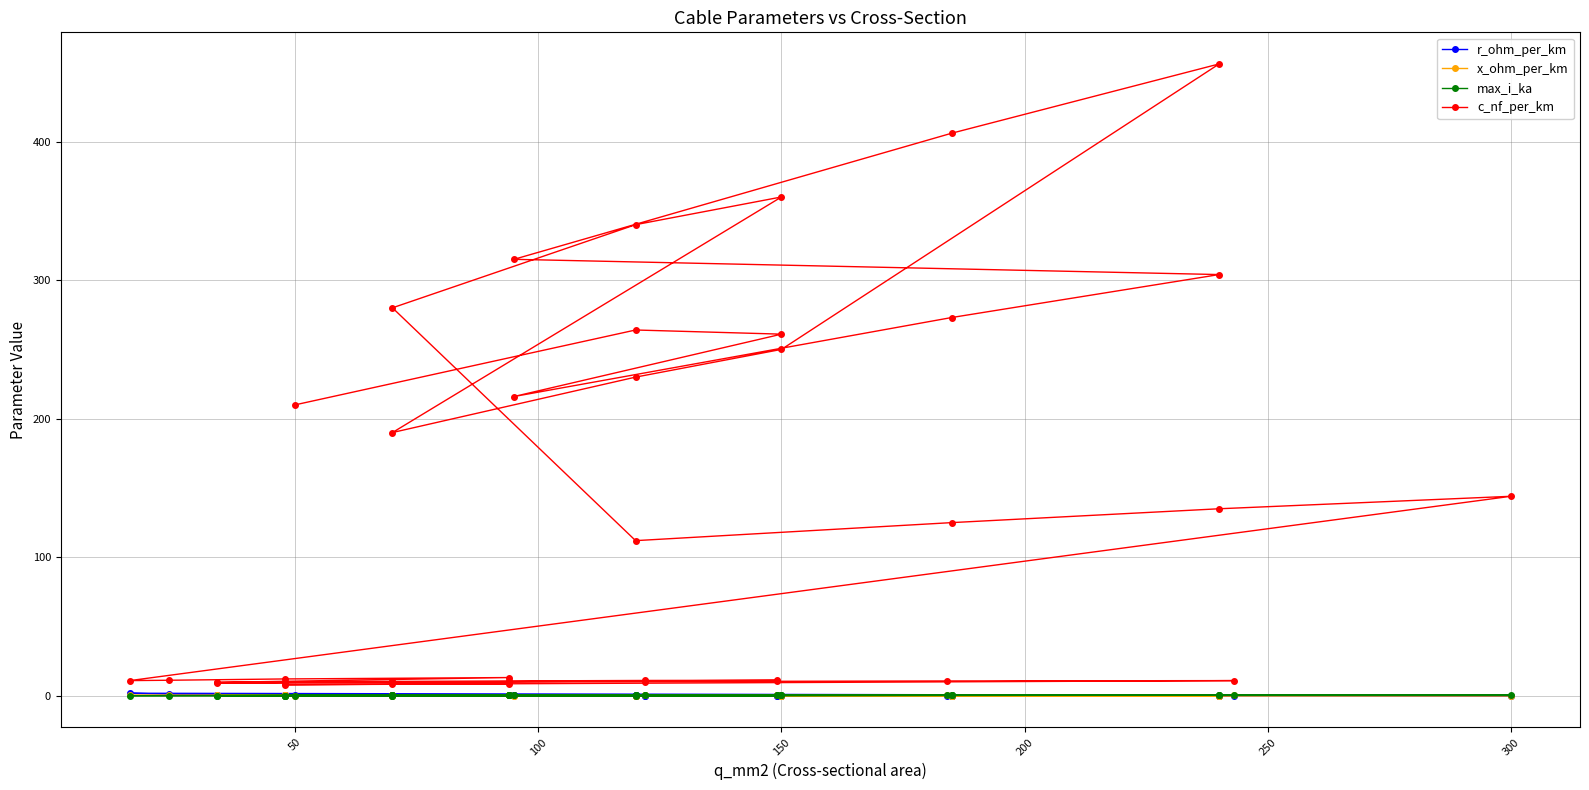

What position from the right is 200?

36